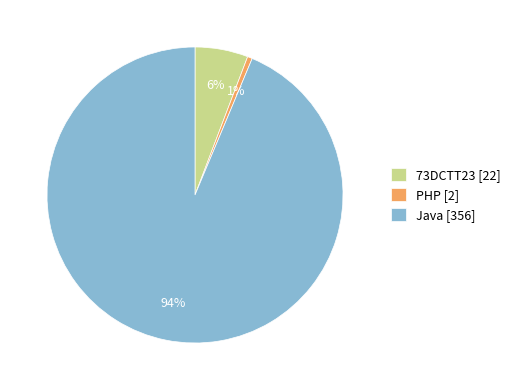

To the nearest percent, what portion does 73DCTT23 represent?

6%